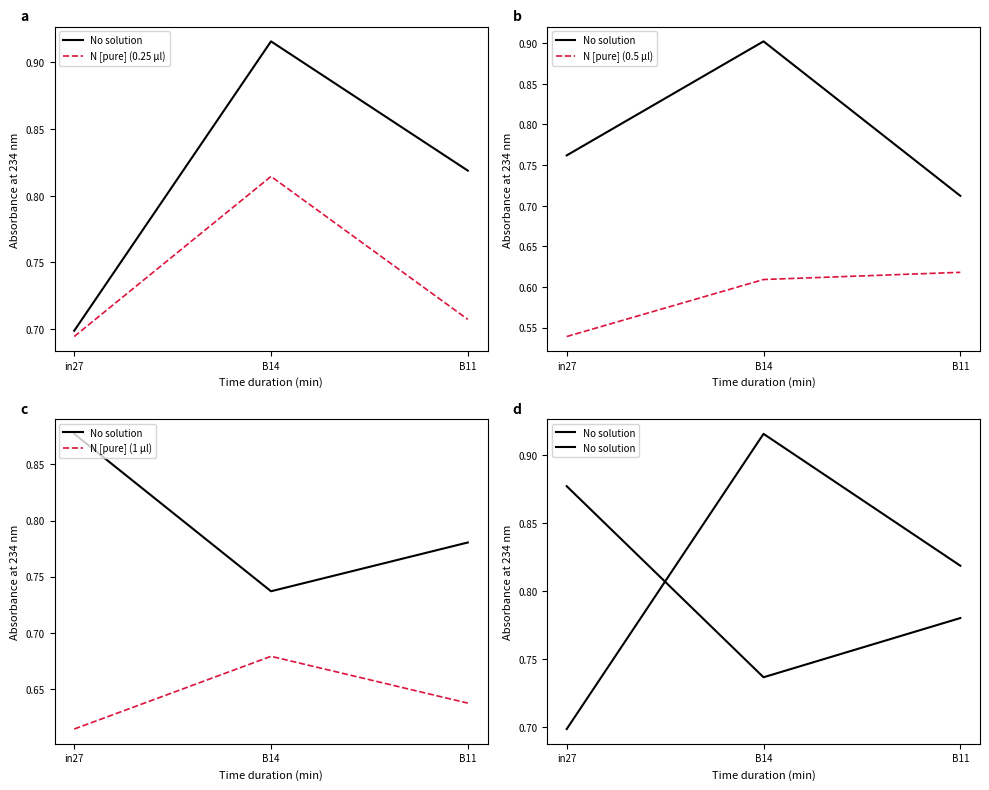

What is the difference between the maximum and minimum values in the N [pure] (0.5 µl) series?

0.1